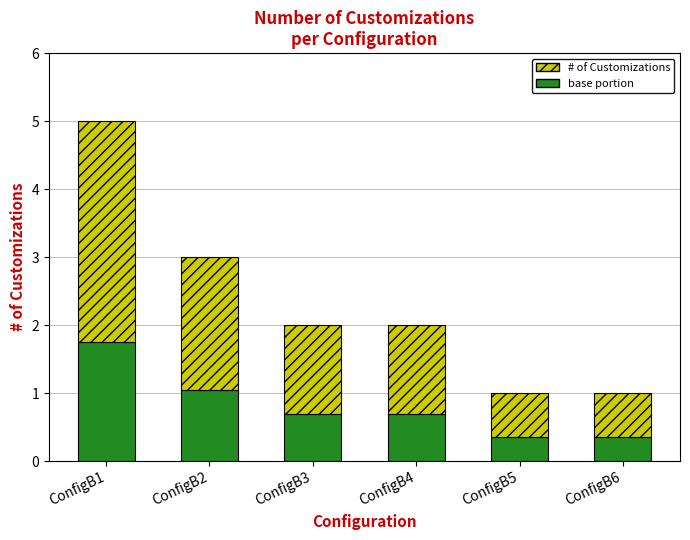

Which category has the highest value in the base portion series?

ConfigB1